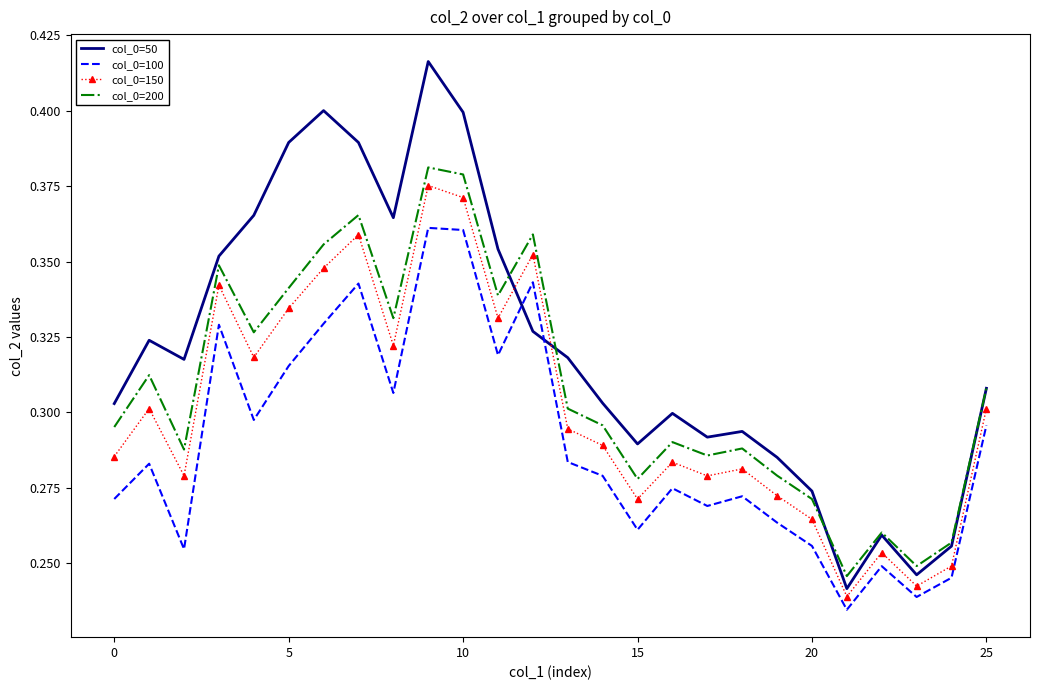

Which series has the largest total across all categories?

col_0=50